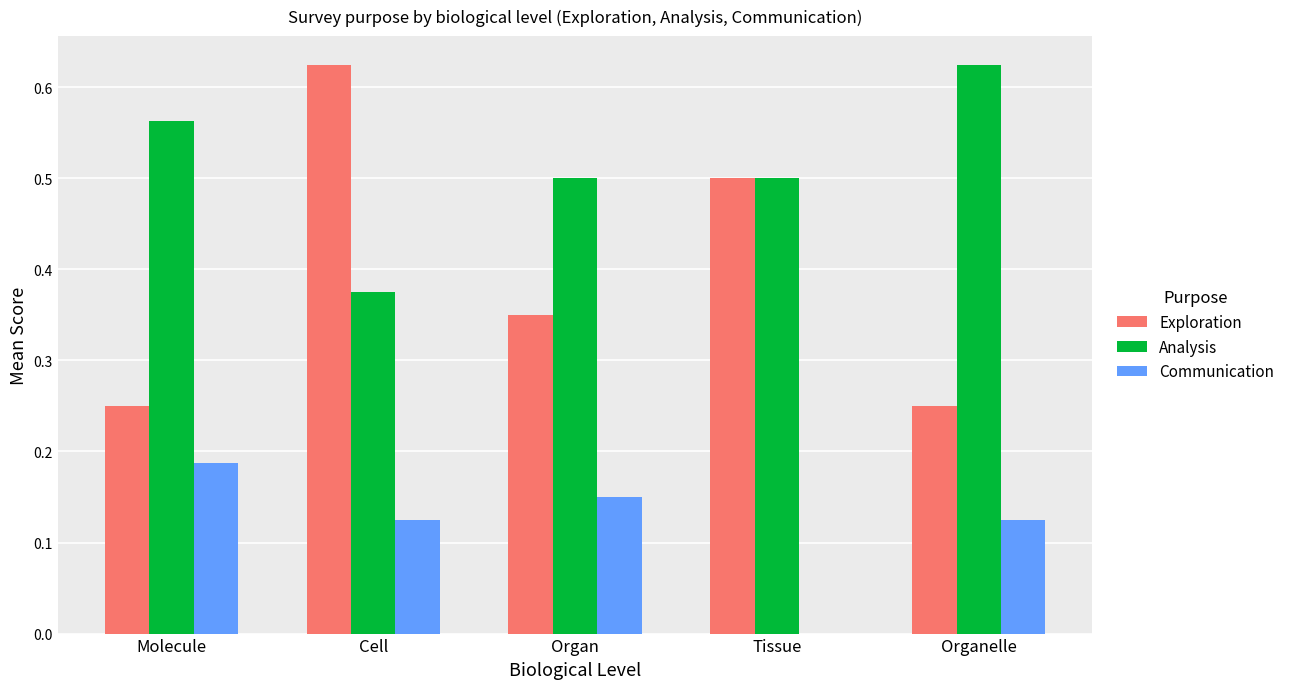

How many groups of bars are there?

5